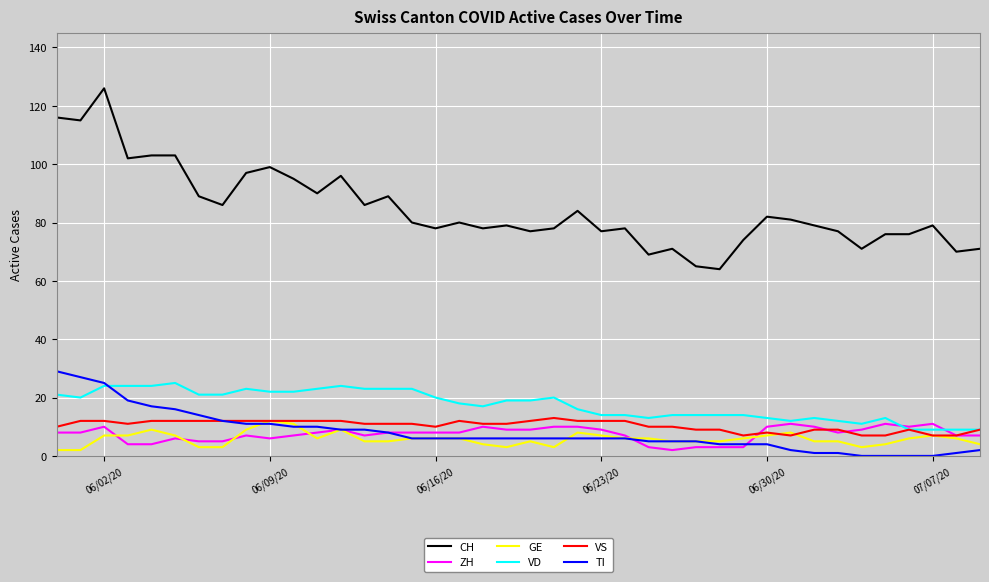

Which series has the largest total across all categories?

CH